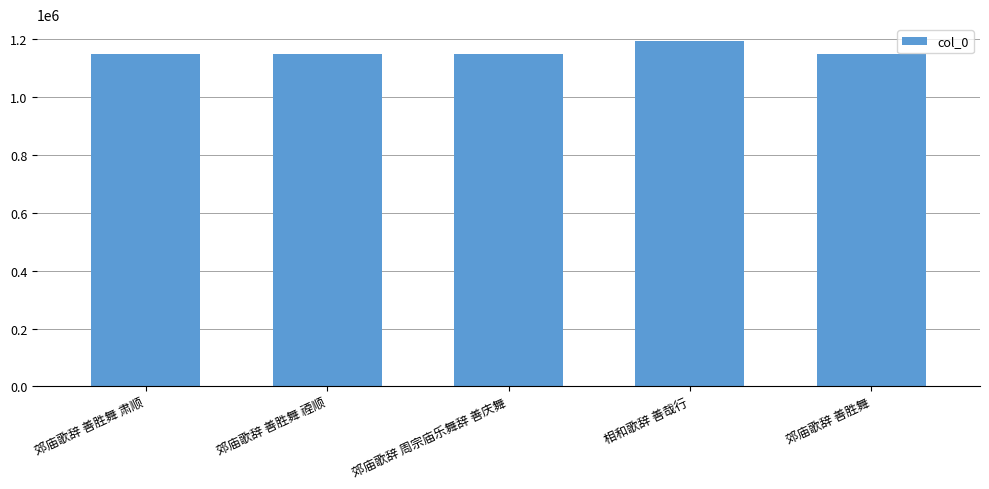

The chart shows a value of 1148648 at 郊庙歌辞 善胜舞. True or false?

True